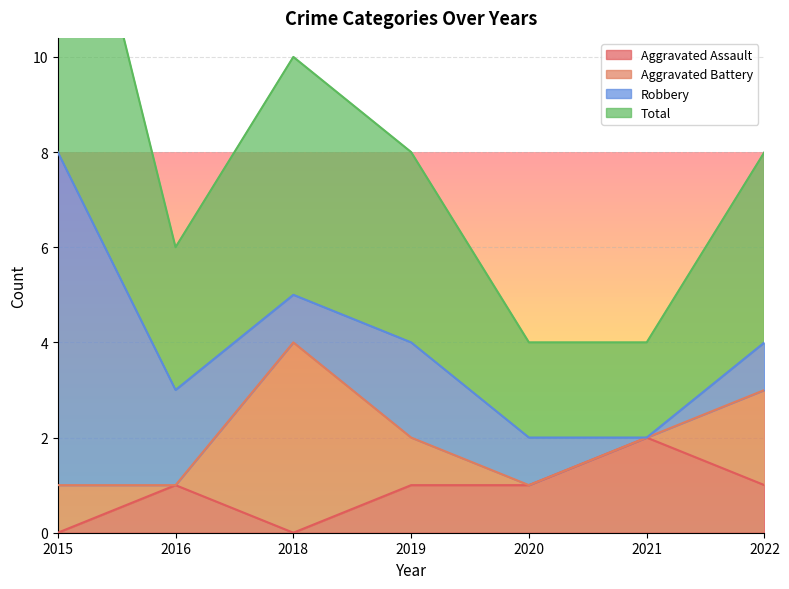

At which label does Aggravated Assault reach its peak?

2021